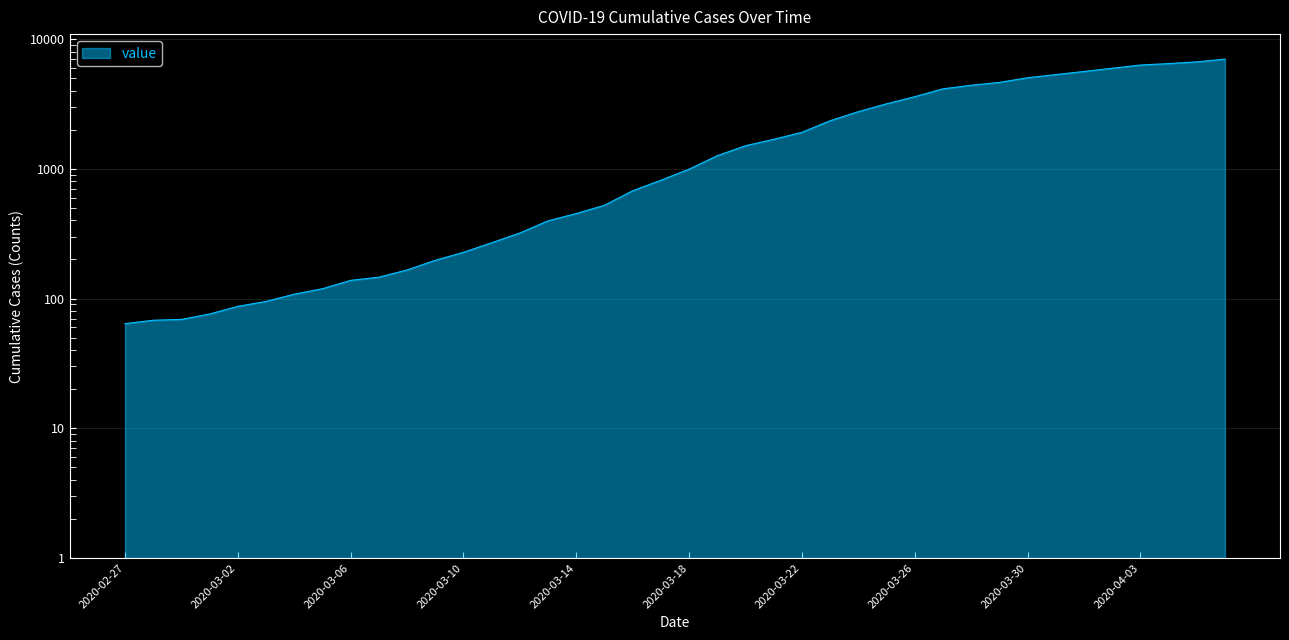

True or false: the data has more than 1 interior local peaks.

False